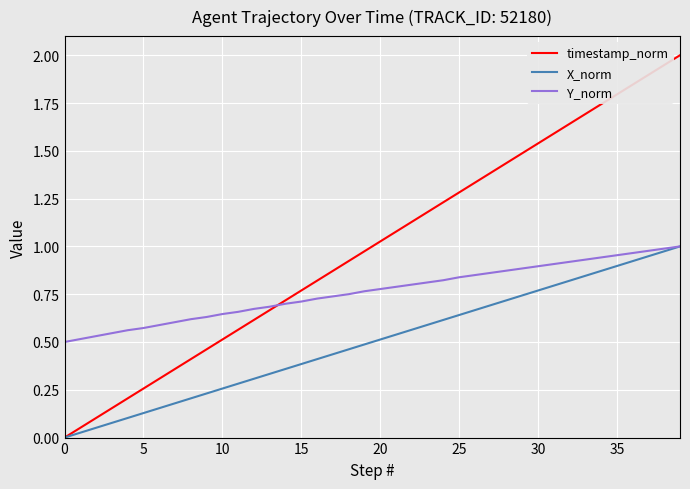

Which series has the largest range (max minus min)?

timestamp_norm